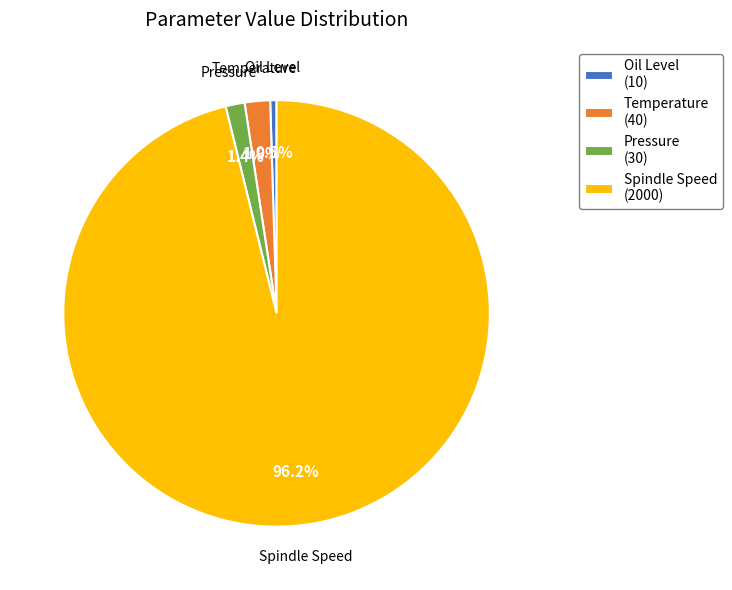

How many segments does this pie chart have?

4